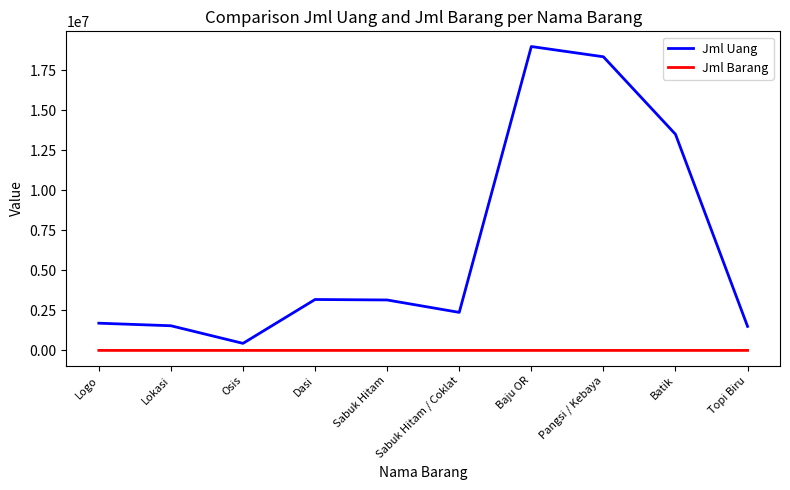

True or false: Jml Barang and Jml Uang intersect in this chart.

False